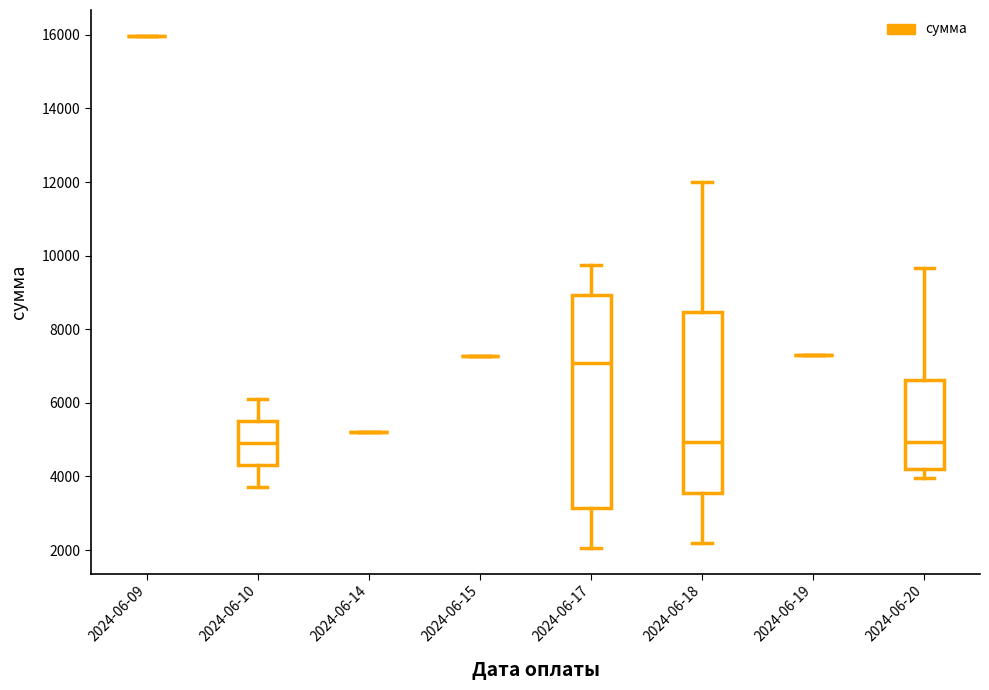

Reading left to right, transcribe this box plot: for each box, give where its median line is, the range the box spans, and where its two whiskers end, as read against the y-axis. The values are not printed on the chart, so give them approximately, as read against the axis.

2024-06-09: box collapsed to a line at 16000, whiskers 16000 to 16000
2024-06-10: median 5000, box 4400 to 5600, whiskers 3800 to 6200
2024-06-14: box collapsed to a line at 5200, whiskers 5200 to 5200
2024-06-15: box collapsed to a line at 7200, whiskers 7200 to 7200
2024-06-17: median 7000, box 3200 to 9000, whiskers 2000 to 9800
2024-06-18: median 5000, box 3600 to 8400, whiskers 2200 to 12000
2024-06-19: box collapsed to a line at 7200, whiskers 7200 to 7400
2024-06-20: median 5000, box 4200 to 6600, whiskers 4000 to 9600